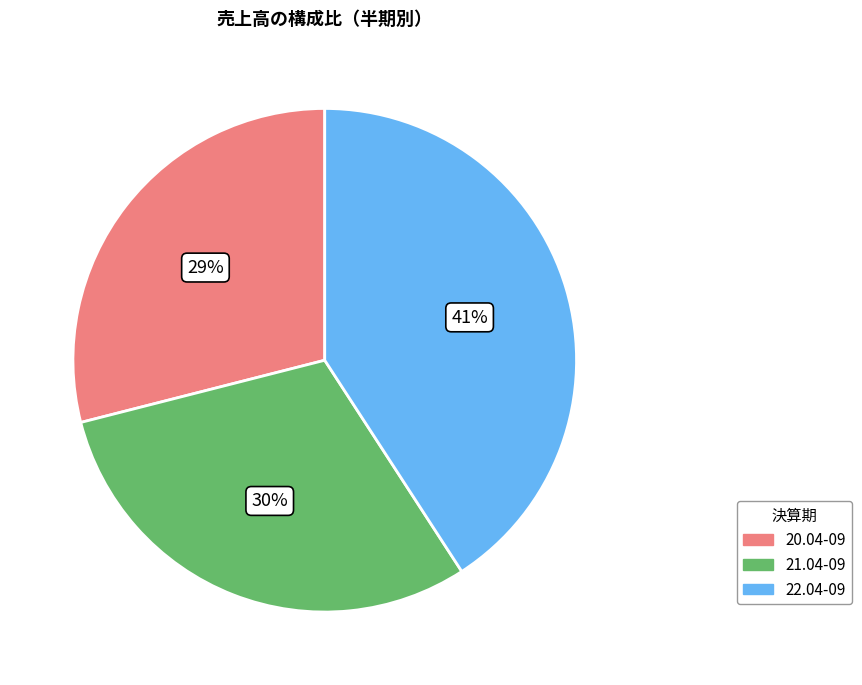

Approximately how many times larger is the value at 22.04-09 compared to 20.04-09?

1.4